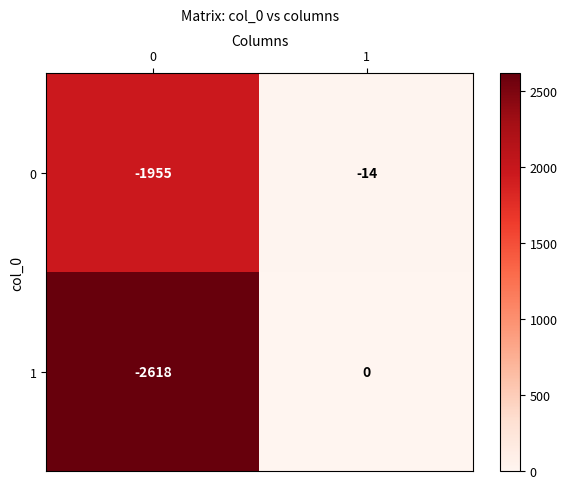

What is the difference between the maximum and minimum values in the 0 series?

1941